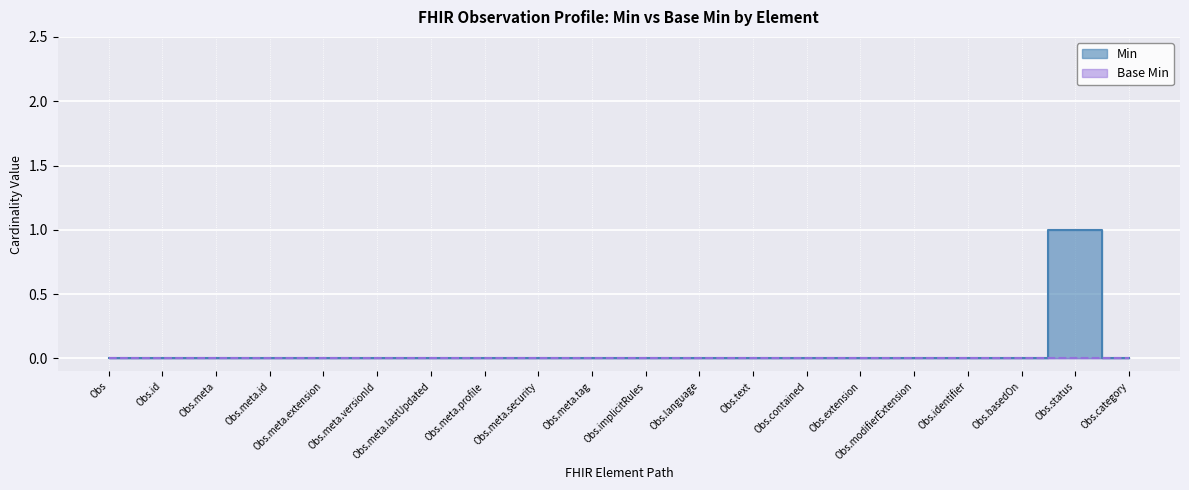

The value at Obs.modifierExtension is 0. True or false?

False